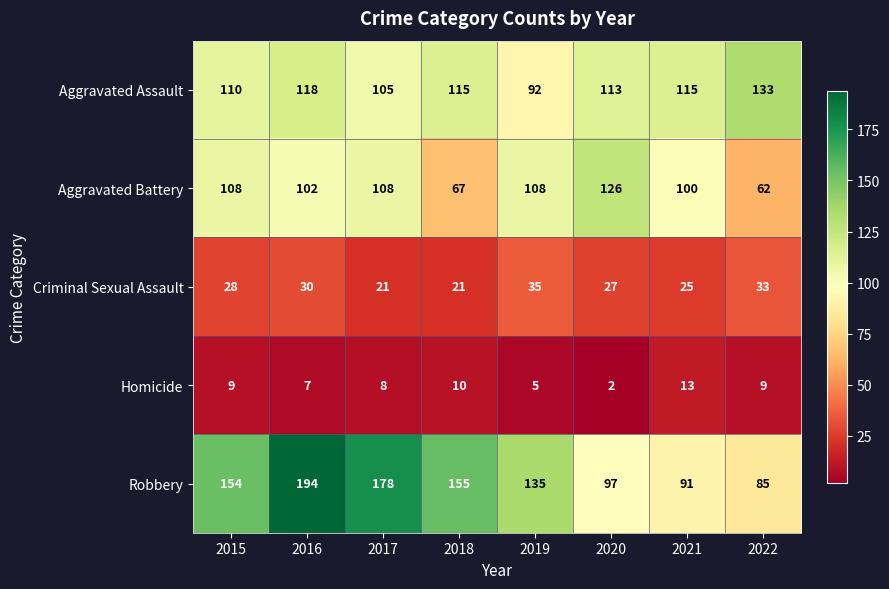

Is it true that Aggravated Battery equals 102 at 2016?

True